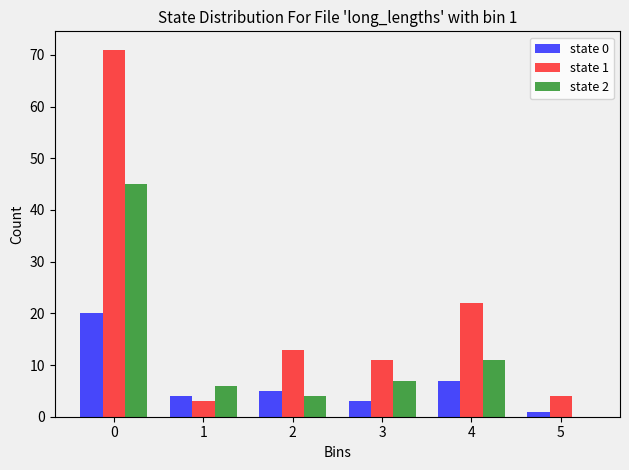

What is the maximum value shown in the chart?

71